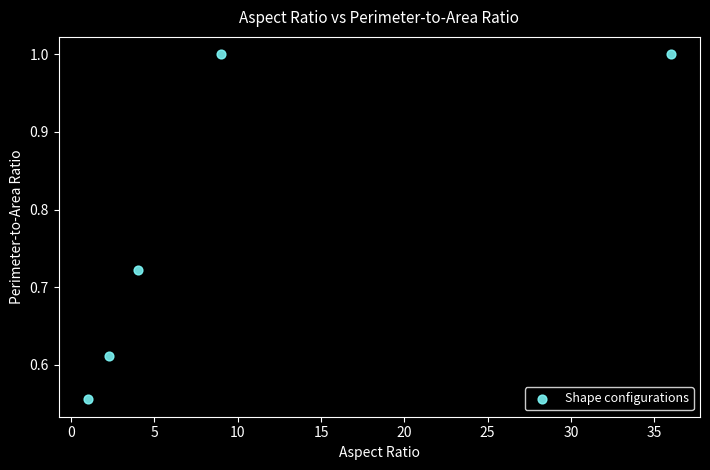

What is the average Y value?

0.8